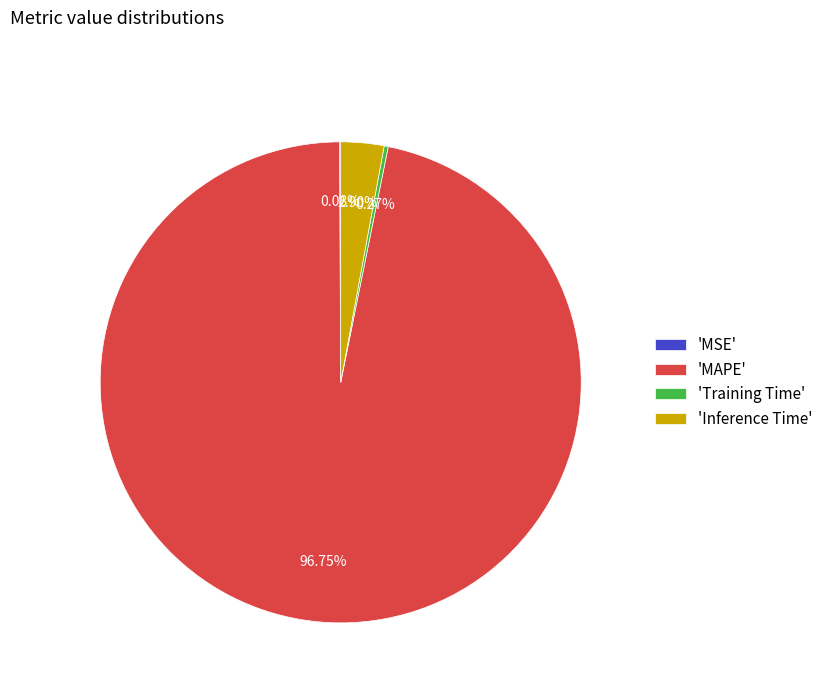

Is there a majority slice in this chart?

Yes